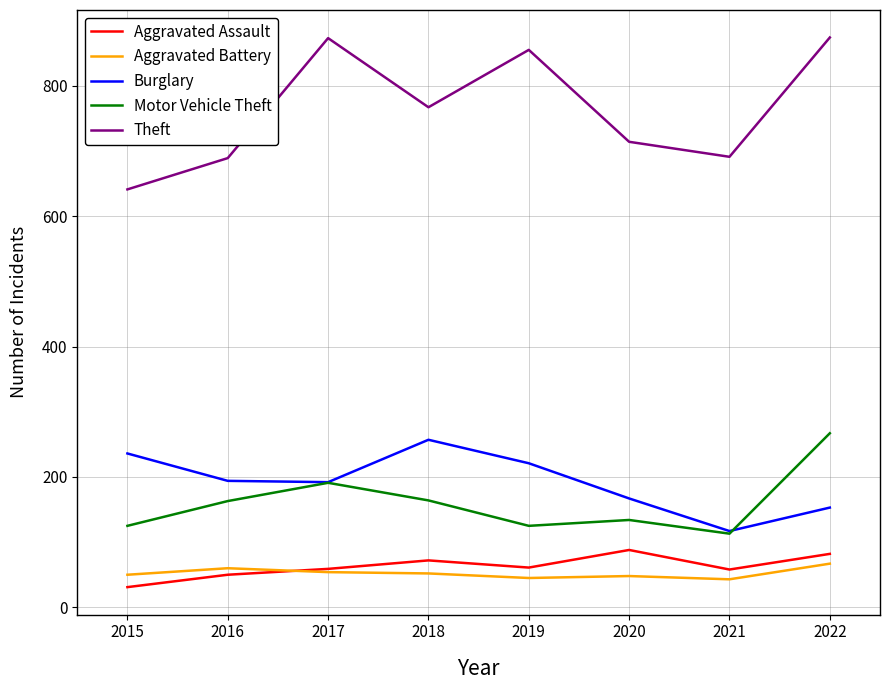

At which category is the sum across all series the highest?

2022